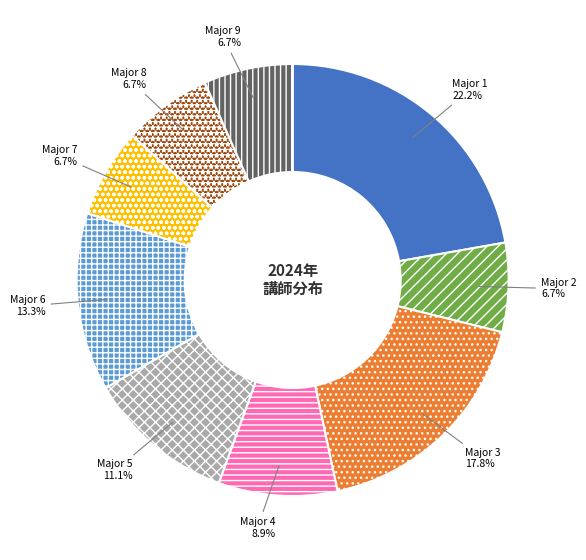

How many segments does this pie chart have?

9